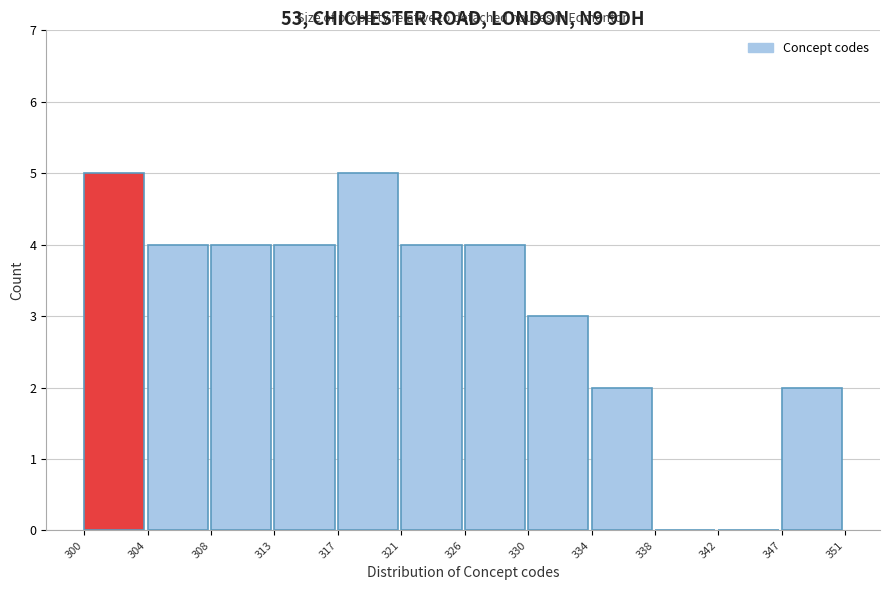

How tall is the bar that spans 334 to 338 on the x-axis? The values are not printed on the chart, so give them approximately, as read against the axis.

2